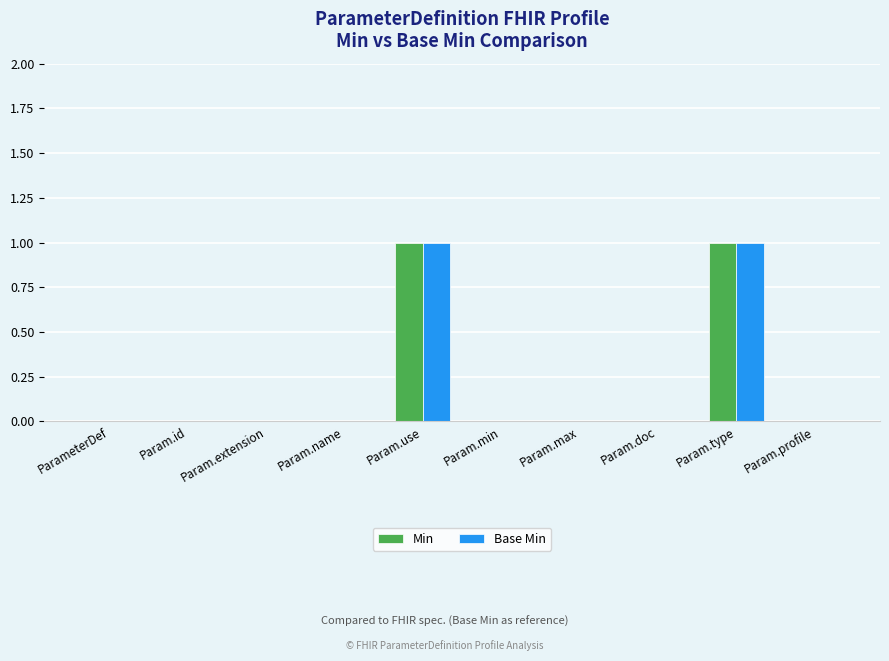

Is it true that Min equals 0 at ParameterDef?

True